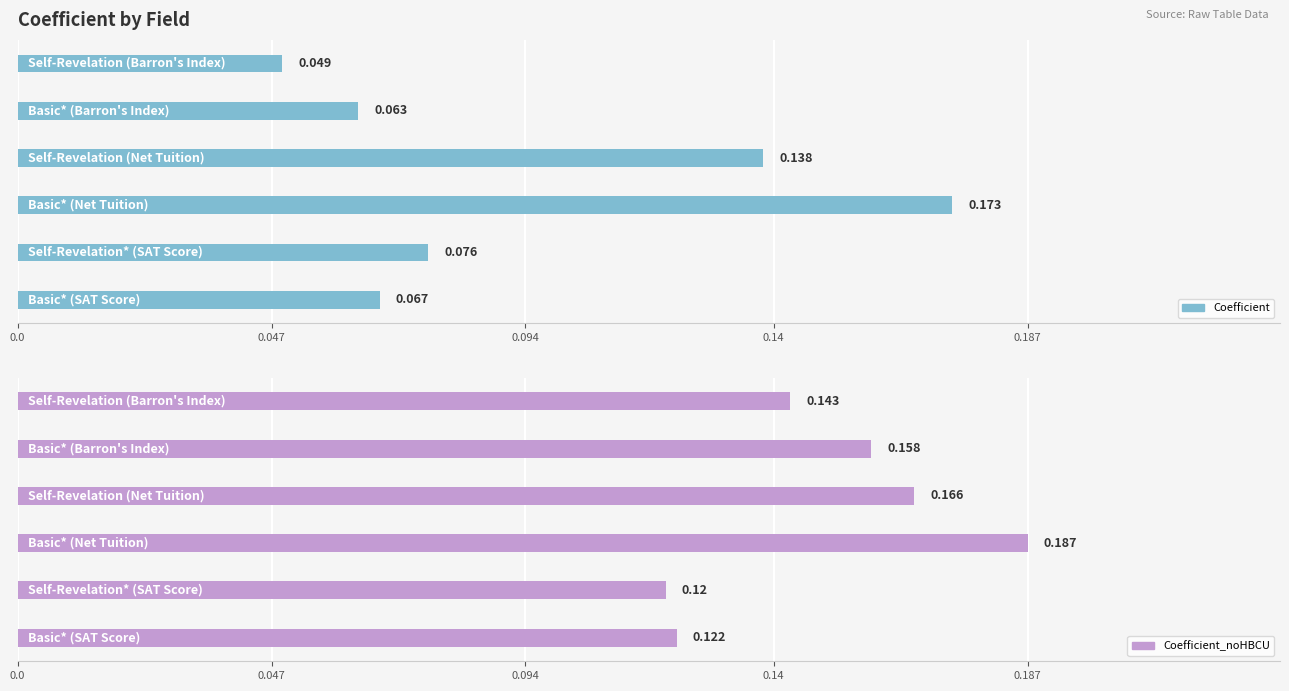

Which series has the largest total across all categories?

Coefficient_noHBCU